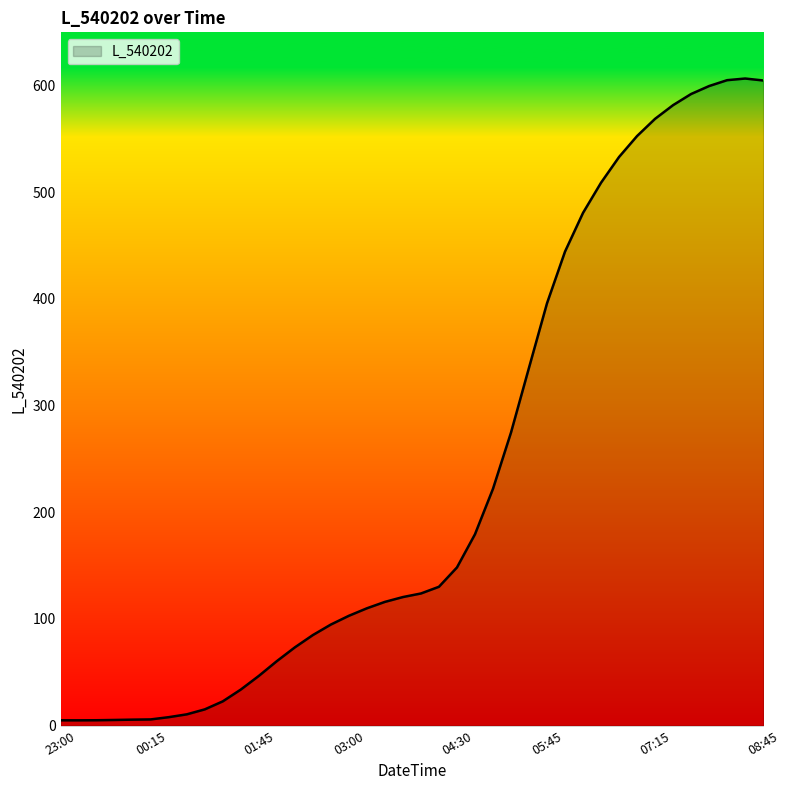

What is the maximum value shown in the chart?

606.7